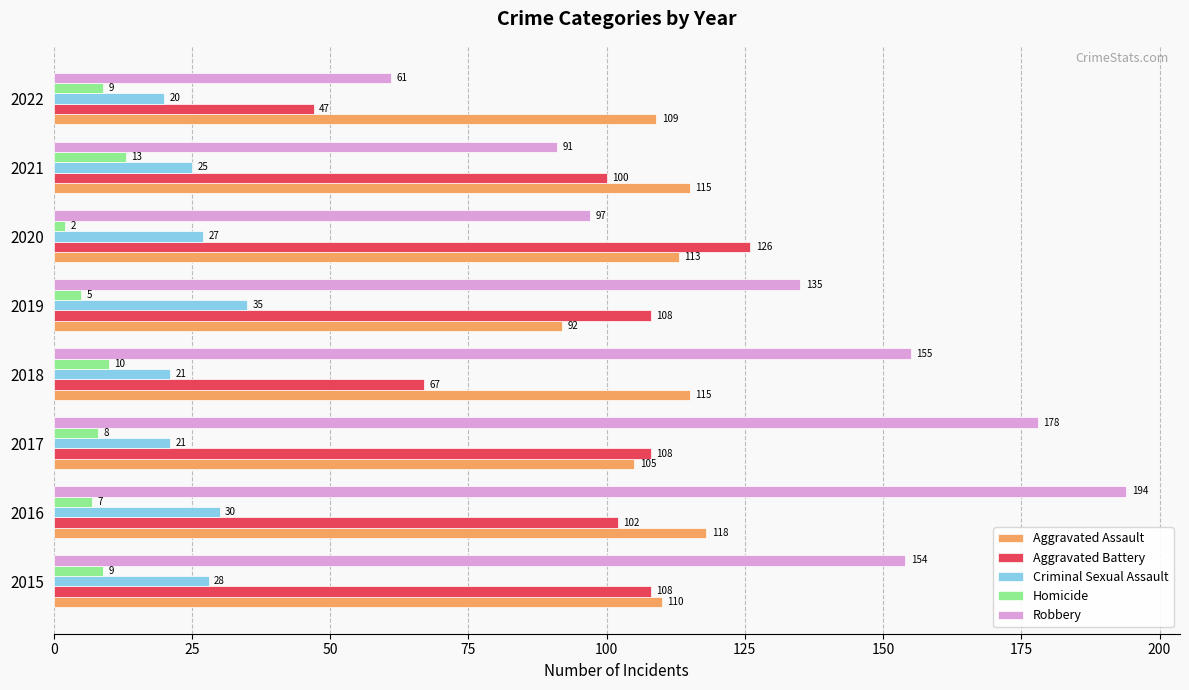

Which series has the largest range (max minus min)?

Robbery